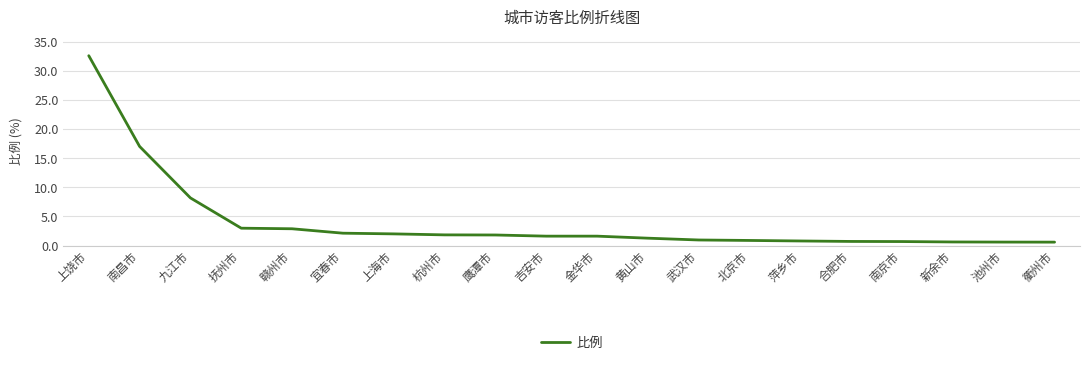

Read the value at 杭州市.

1.8